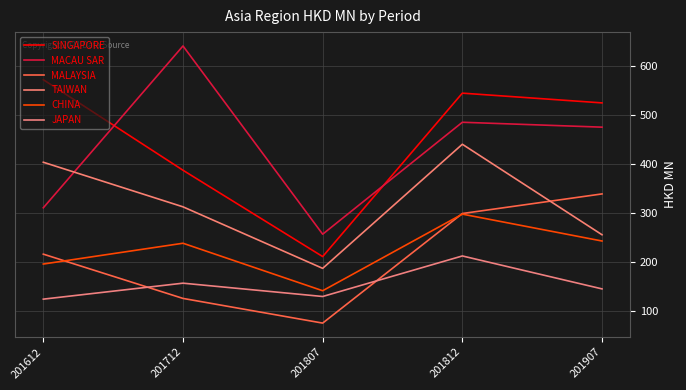

What is the spread (max minus min) of values at 201812?

332.2